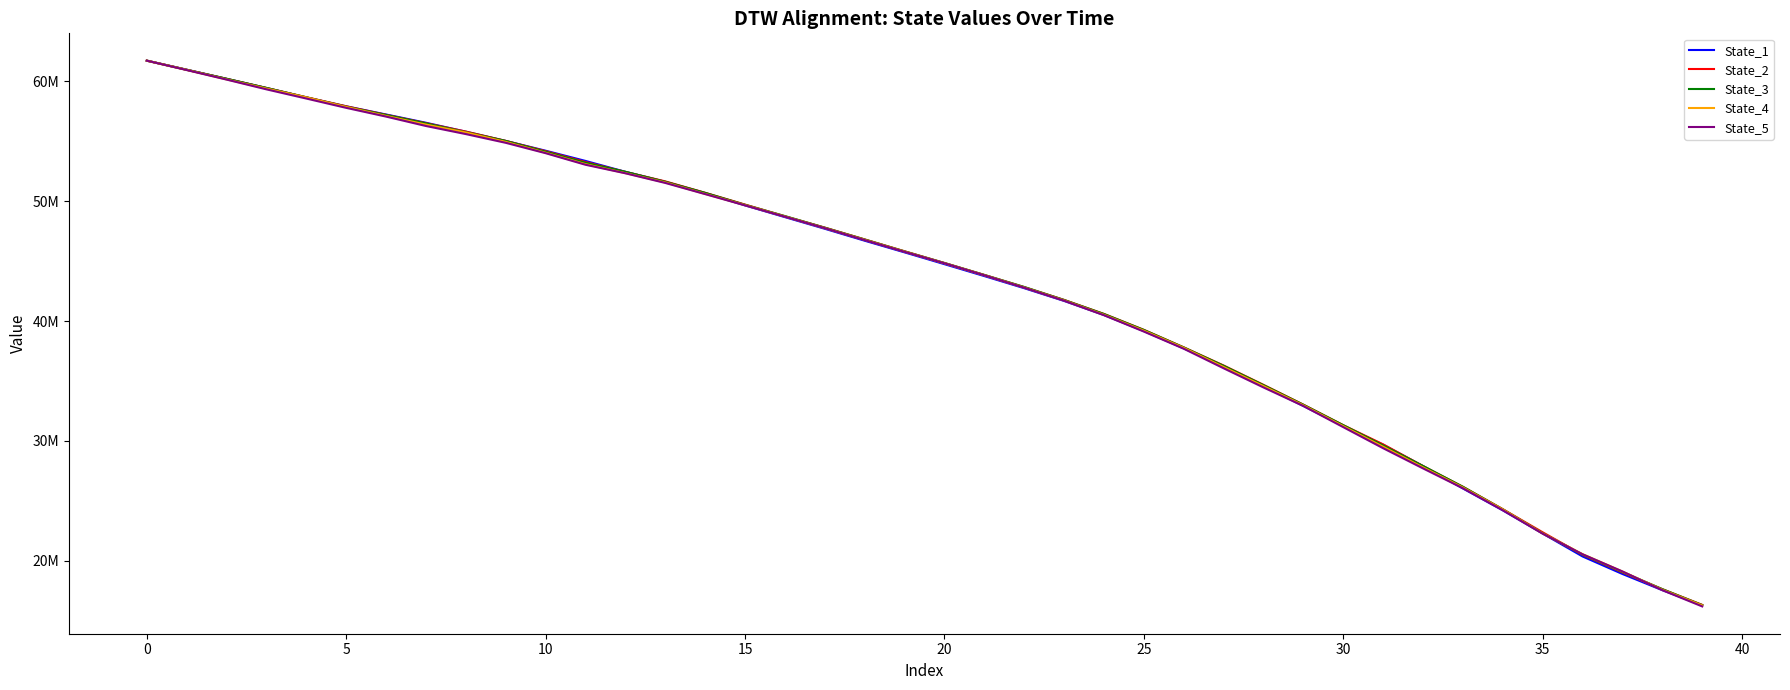

Reading left to right, extract all data points from this chart.

State_1: 61728279.8	60971445.2	60209338.6	59444827.7	58656719.8	57916162.1	57233741.6	56544895.0	55800160.0	55026947.5	54212131.5	53360445.2	52451899.0	51620667.1	50676070.8	49649794.1	48671982.7	47699907.1	46703935.2	45731752.9	44746842.3	43753129.3	42742881.3	41680094.3	40503861.7	39164454.7	37721412.6	36225488.1	34577590.8	32913898.9	31243094.5	29683023.5	27895630.6	26033394.7	24207768.7	22273181.0	20361470.4	18898789.6	17548499.2	16286078.7
State_2: 61725273.4	60965846.8	60209890.1	59447025.0	58676227.0	57918971.0	57206793.5	56506849.4	55809136.9	55032972.5	54172766.4	53267552.0	52441817.9	51653193.1	50701381.2	49719940.9	48740153.4	47797075.1	46812076.2	45821482.6	44843637.8	43847634.0	42830113.4	41765464.3	40595621.4	39267679.9	37806645.7	36293254.7	34678444.2	33027420.0	31316132.9	29711027.0	27904853.1	26169967.0	24306944.8	22376624.2	20506615.7	19034393.6	17631000.3	16322915.5
State_3: 61725525.4	60964826.4	60216349.3	59449060.0	58664785.1	57879626.8	57191234.0	56490165.5	55755435.8	55026221.4	54127889.5	53206692.0	52454809.8	51614658.0	50694803.0	49698583.8	48758889.8	47790818.1	46805611.4	45815083.6	44845647.3	43848937.2	42845118.7	41760069.5	40587288.4	39257555.7	37800405.4	36266035.6	34651443.1	33016568.5	31311204.8	29620629.0	27907365.4	26174944.0	24293965.4	22297187.0	20515305.7	19064204.3	17634656.9	16301167.3
State_4: 61724326.1	60952893.7	60161391.4	59397424.0	58659167.8	57863449.3	57113762.1	56392218.1	55734050.4	54947675.2	54043604.6	53092231.7	52342504.8	51562925.9	50608581.0	49673093.8	48723068.7	47755725.1	46775379.0	45792317.4	44820478.5	43822763.2	42799078.2	41722592.2	40523866.9	39194220.9	37763747.1	36165528.9	34569946.7	32967140.6	31228501.1	29513569.4	27789927.4	26110768.4	24282824.8	22281820.9	20553839.2	19106140.1	17585360.0	16274621.3
State_5: 61724243.4	60941099.3	60146912.2	59331688.3	58564623.3	57787471.9	57058574.3	56273471.1	55599013.1	54870842.7	54006366.9	53040184.0	52329254.7	51523231.4	50591751.8	49653035.2	48708411.0	47750273.1	46754544.3	45777332.7	44820065.5	43818926.5	42784827.0	41699615.5	40489448.4	39124018.7	37692384.7	36060999.6	34461365.2	32914317.9	31150023.1	29390926.1	27707391.7	26051492.3	24217123.2	22264087.3	20541015.2	19110210.3	17551166.3	16192626.6